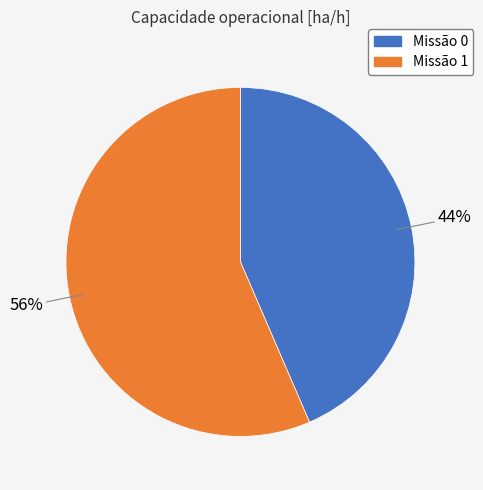

Does any single category account for the majority?

Yes